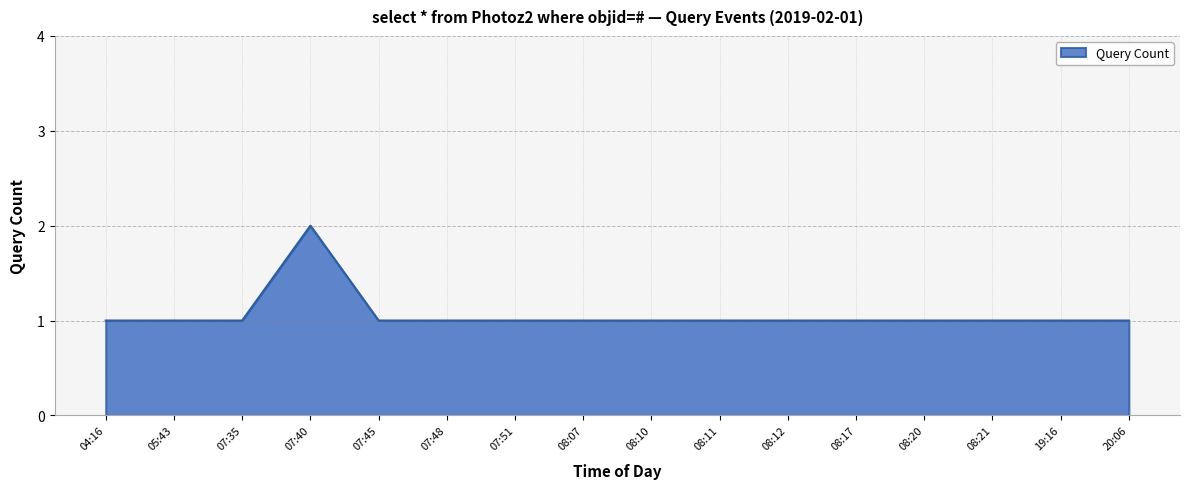

What is the difference between the maximum and minimum values?

1